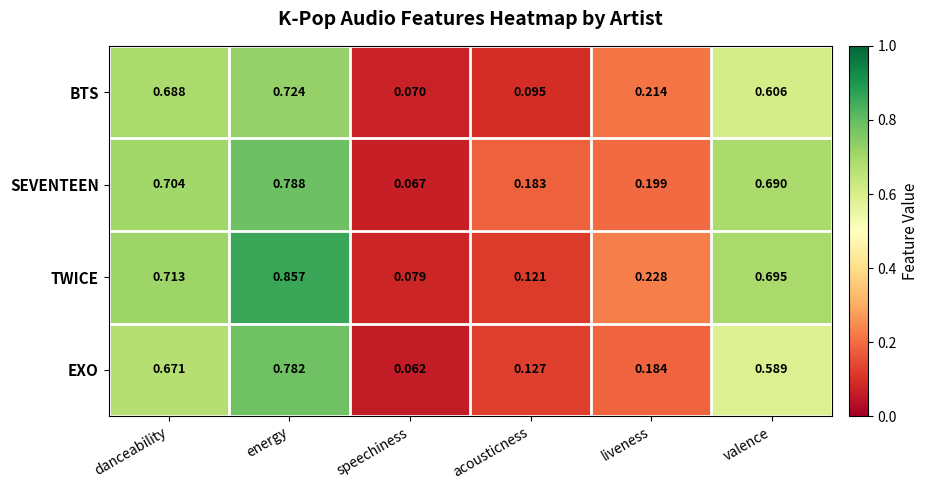

Count the number of categories in the chart.

6